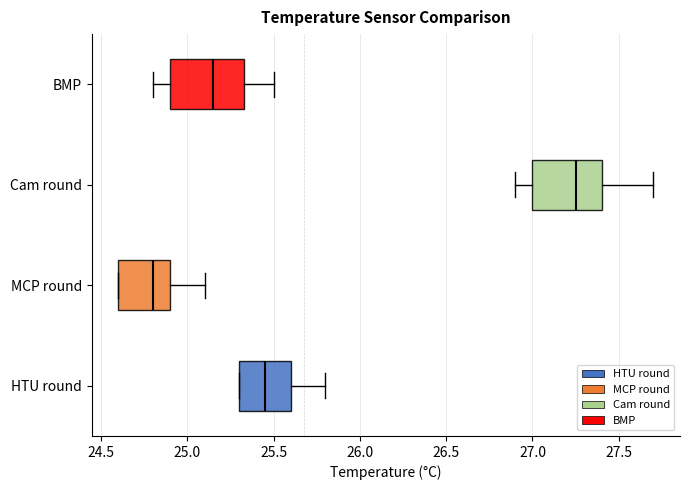

Which box has the furthest to the left median line?

MCP round